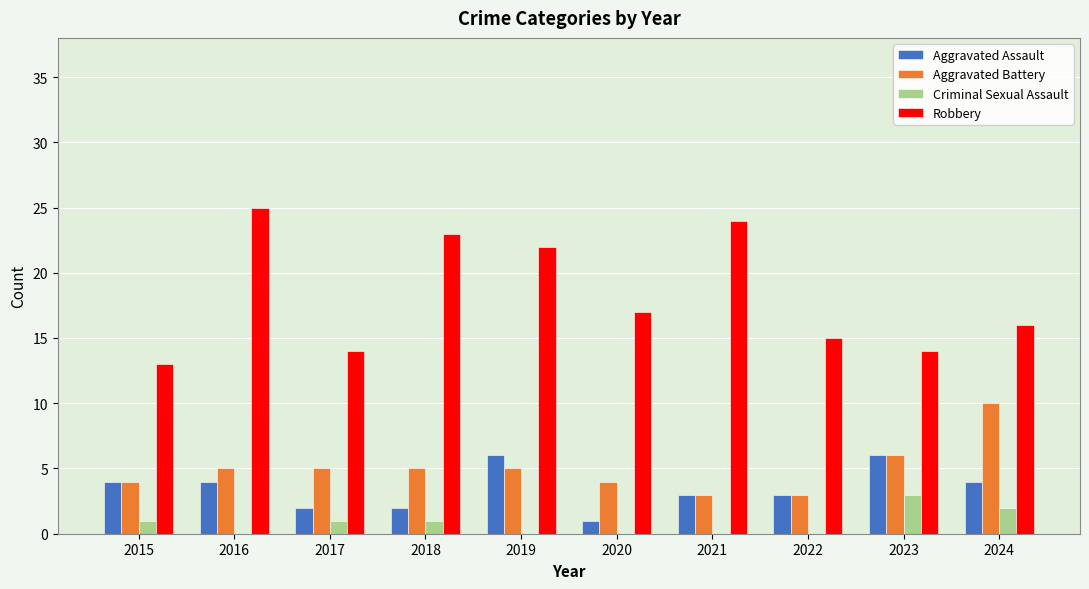

Is the value of Aggravated Battery at 2015 greater than the value of Criminal Sexual Assault at 2024?

Yes